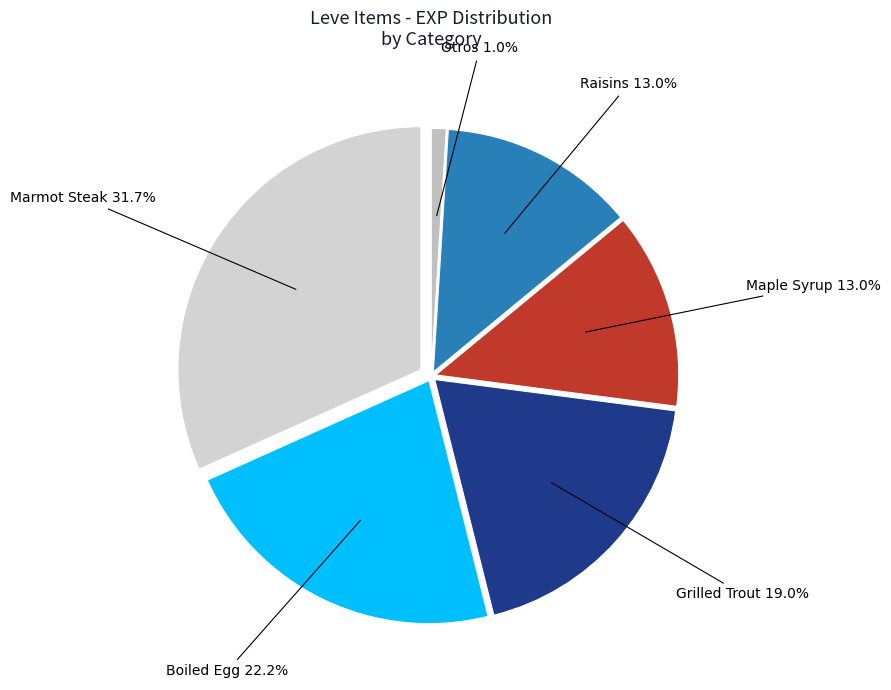

What is the largest slice in the pie chart?

Marmot Steak